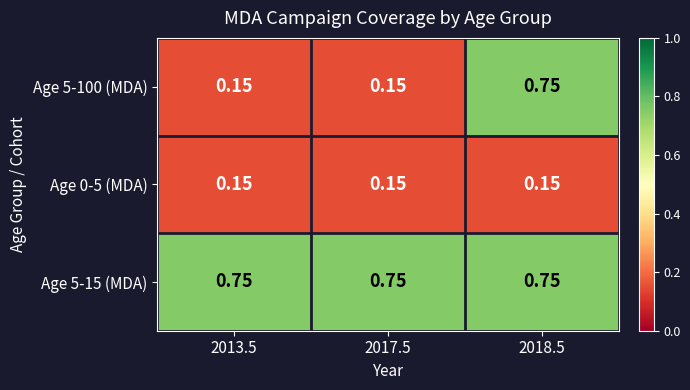

At which category is the sum across all series the highest?

2018.5